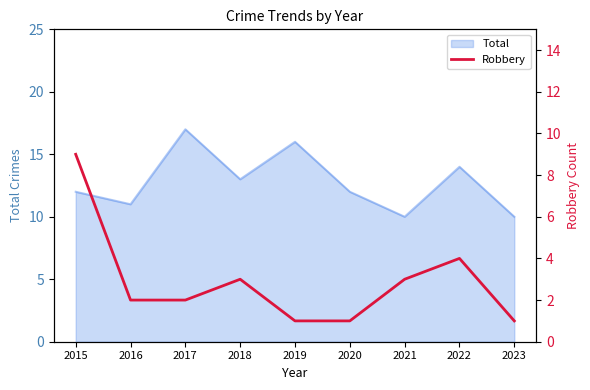

At which label does the data first exceed 2?

2015